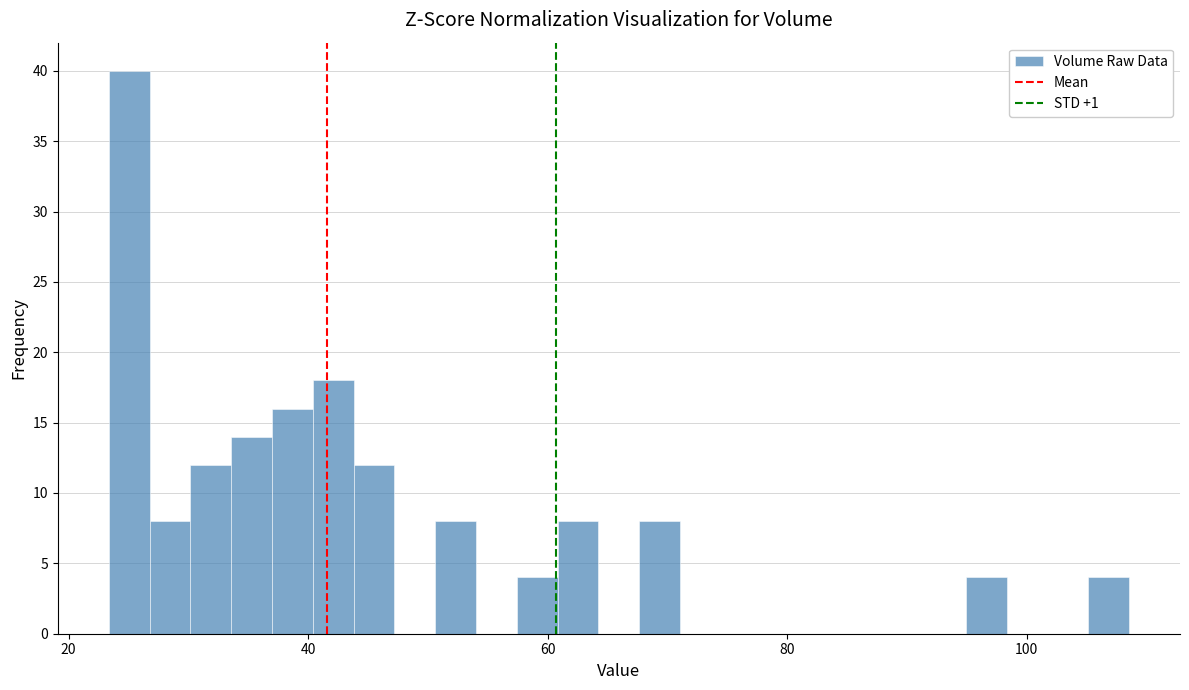

Read against the x-axis, roughly where is the centre of the tallest bar?

26